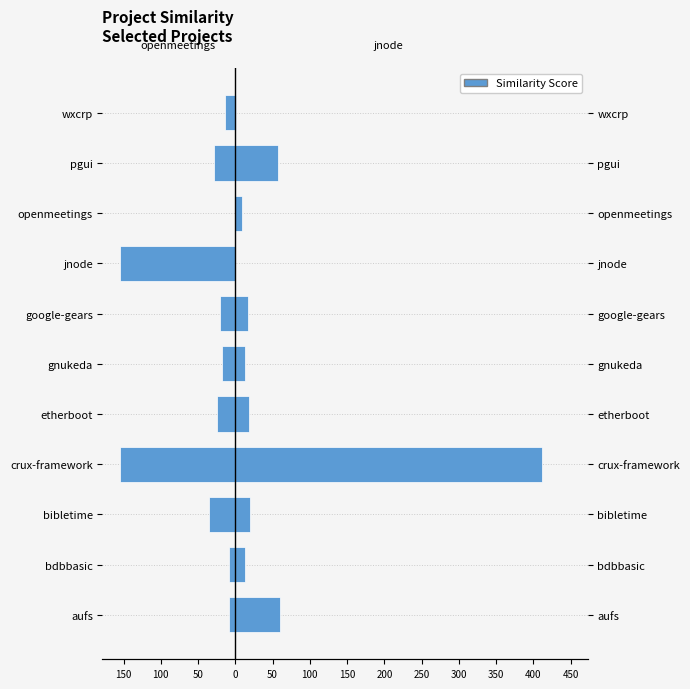

Rank the series by their maximum value, from highest to lowest.

jnode.csv, openmeetings.csv